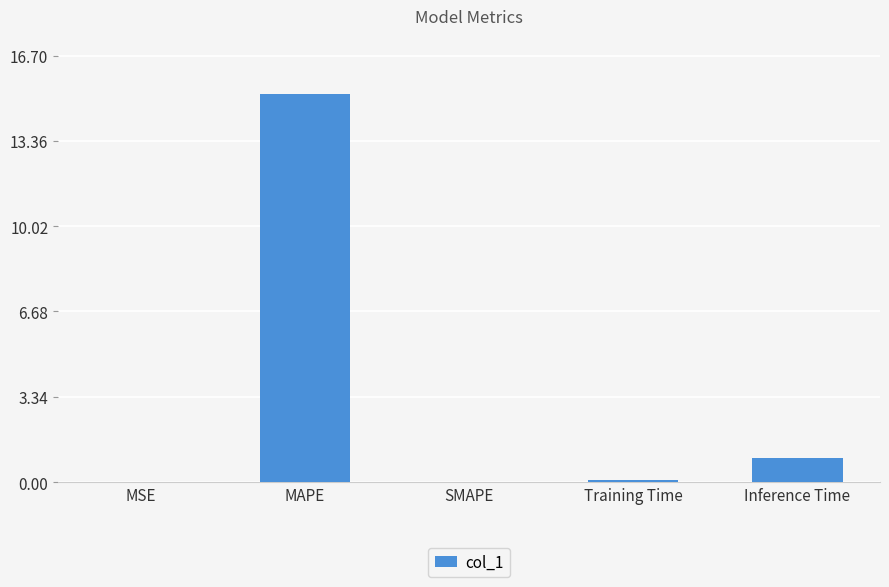

Between MSE and MAPE, which is larger?

MAPE